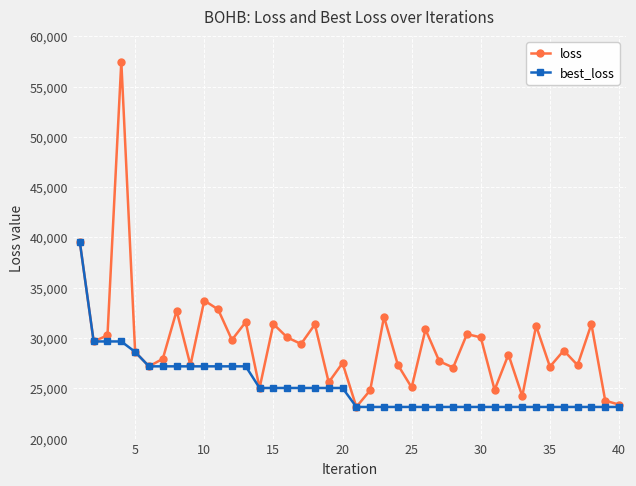

What is the difference between the second highest and minimum values in the best_loss series?

6511.8